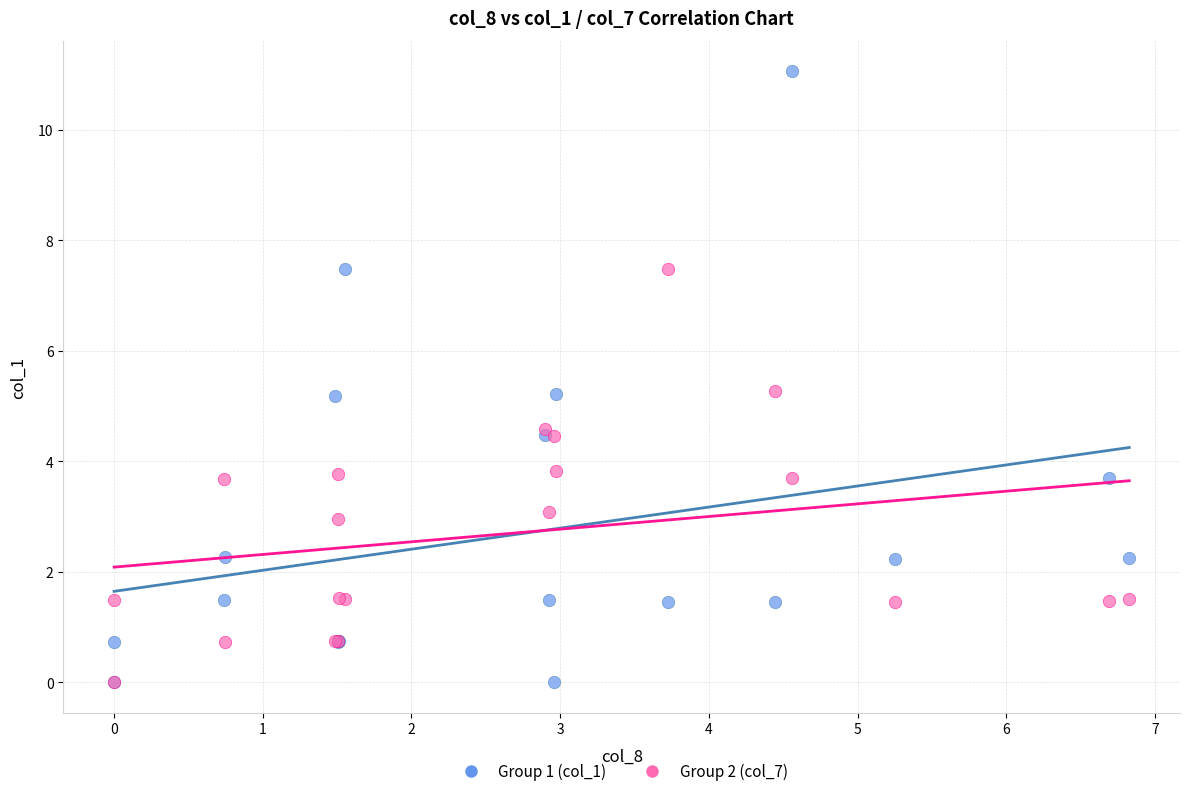

Which series has the largest Y range (max minus min)?

Group 1 (col_1)